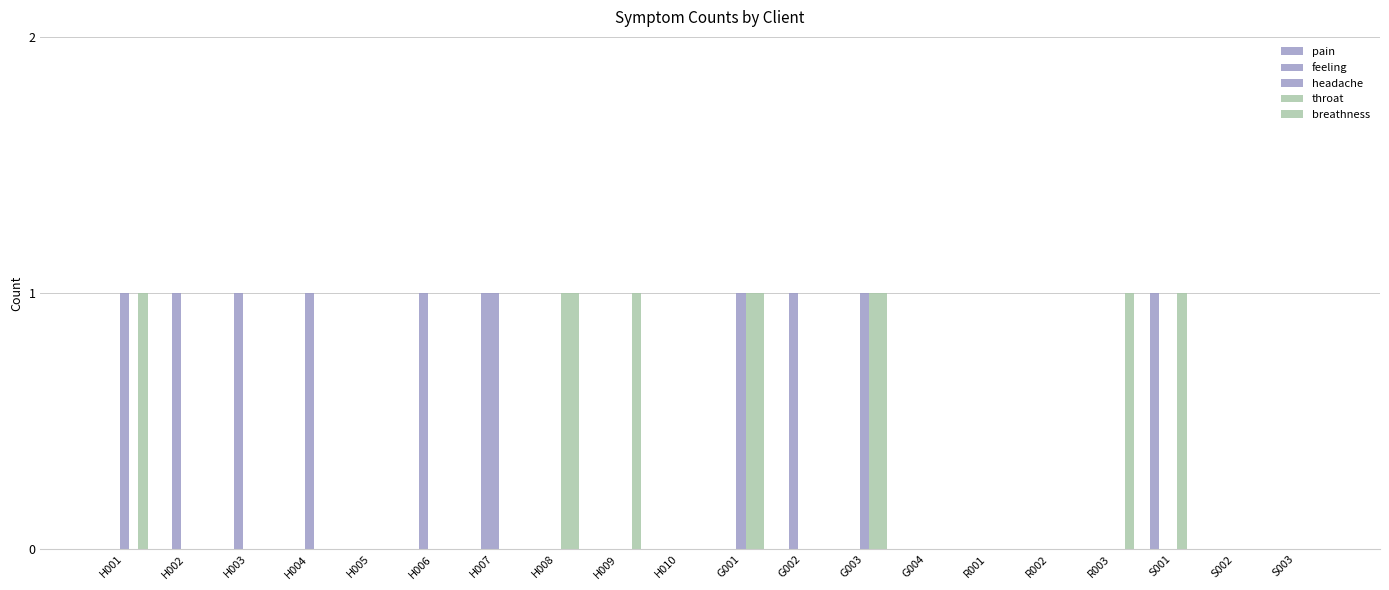

The headache series shows -1 at H006. True or false?

False